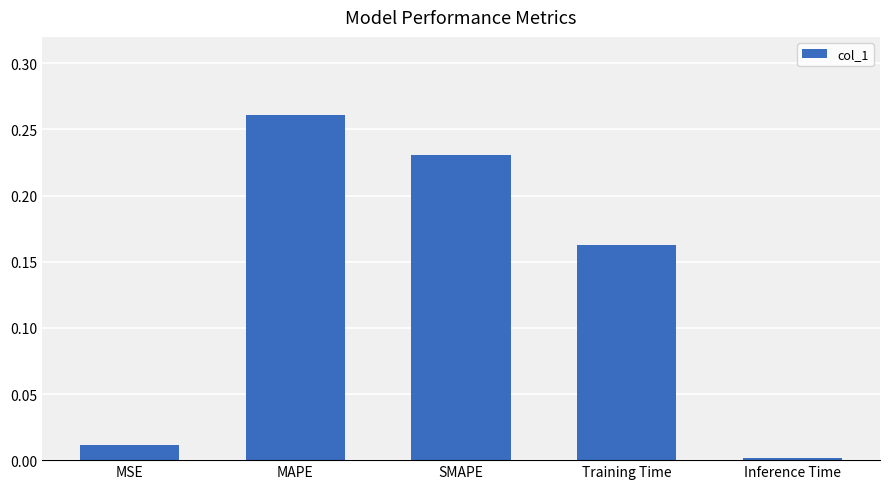

What position from the right is Inference Time?

1